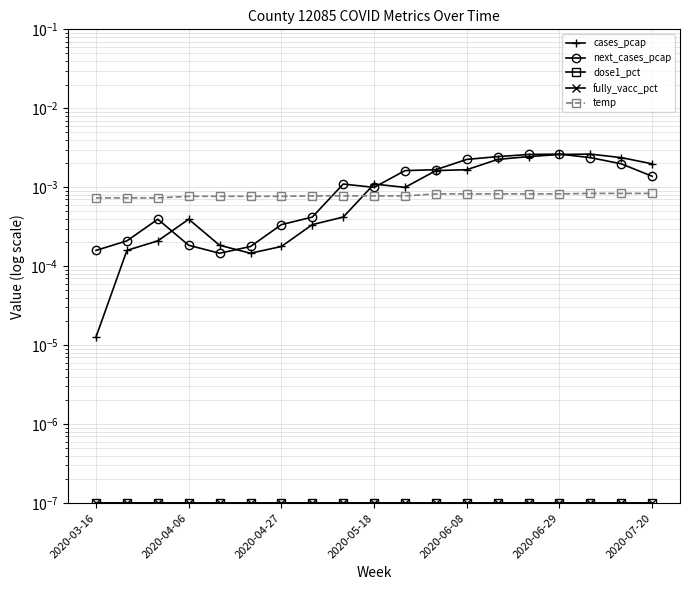

True or false: cases_pcap has more than 0 points higher than both neighbors.

True